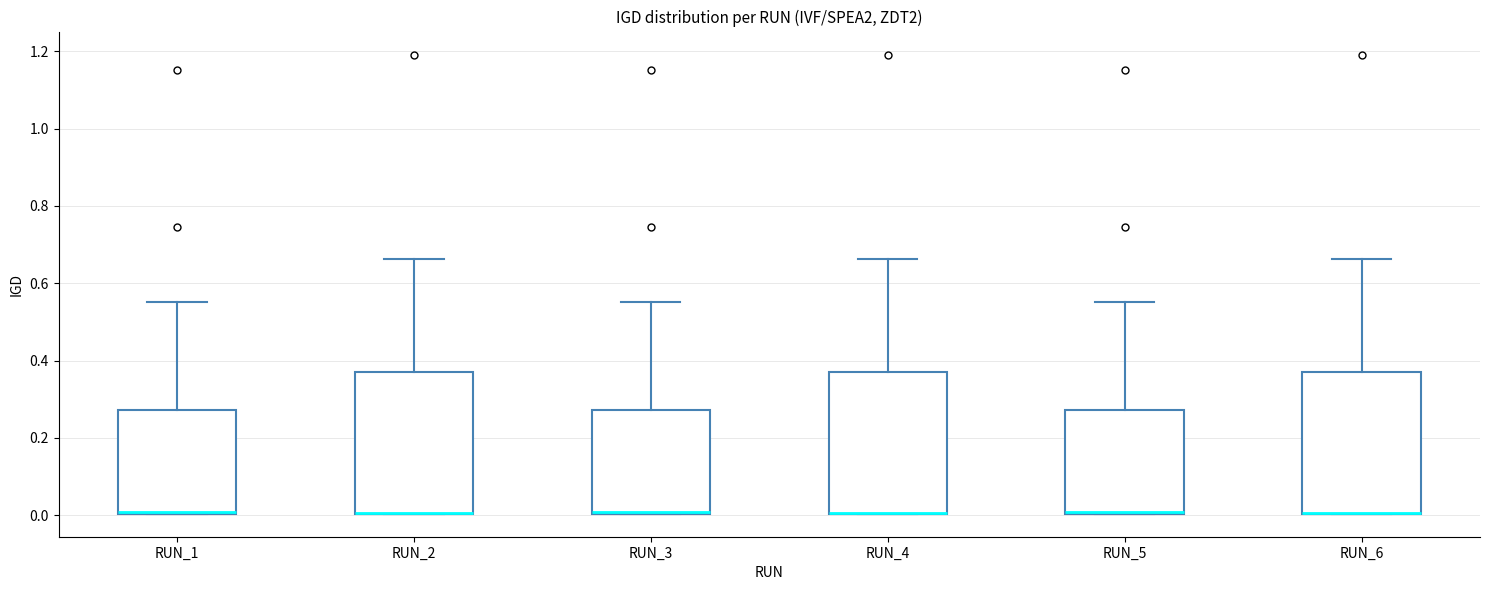

Where is the upper edge of the box for RUN_3 on the y-axis? The values are not printed on the chart, so give them approximately, as read against the axis.

0.28